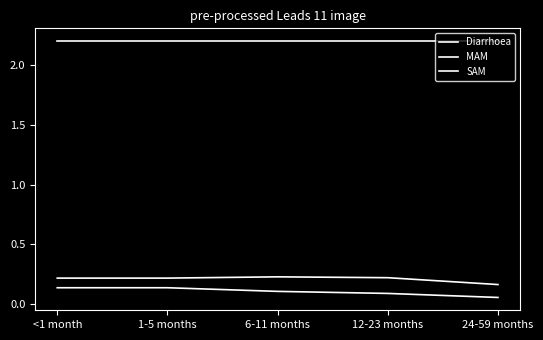

Is this an area chart (filled region under the line)?

No